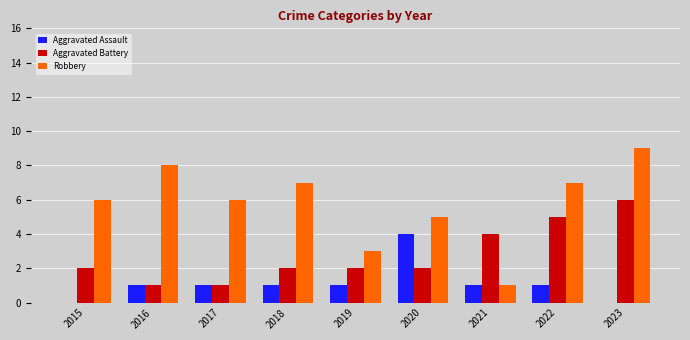

What is the greatest value displayed?

9